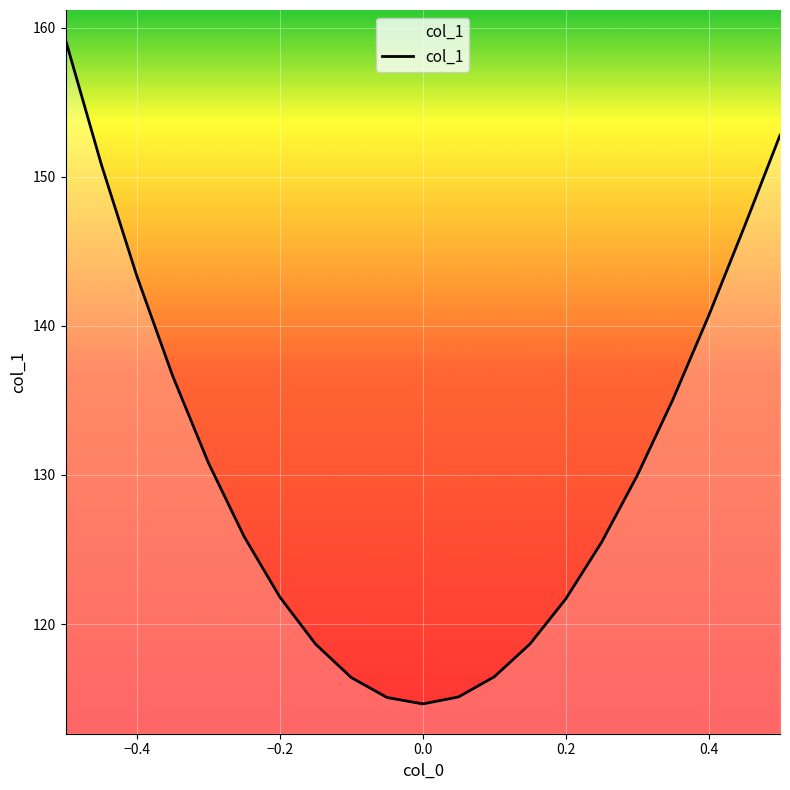

What is the difference between the maximum and minimum values?

44.5